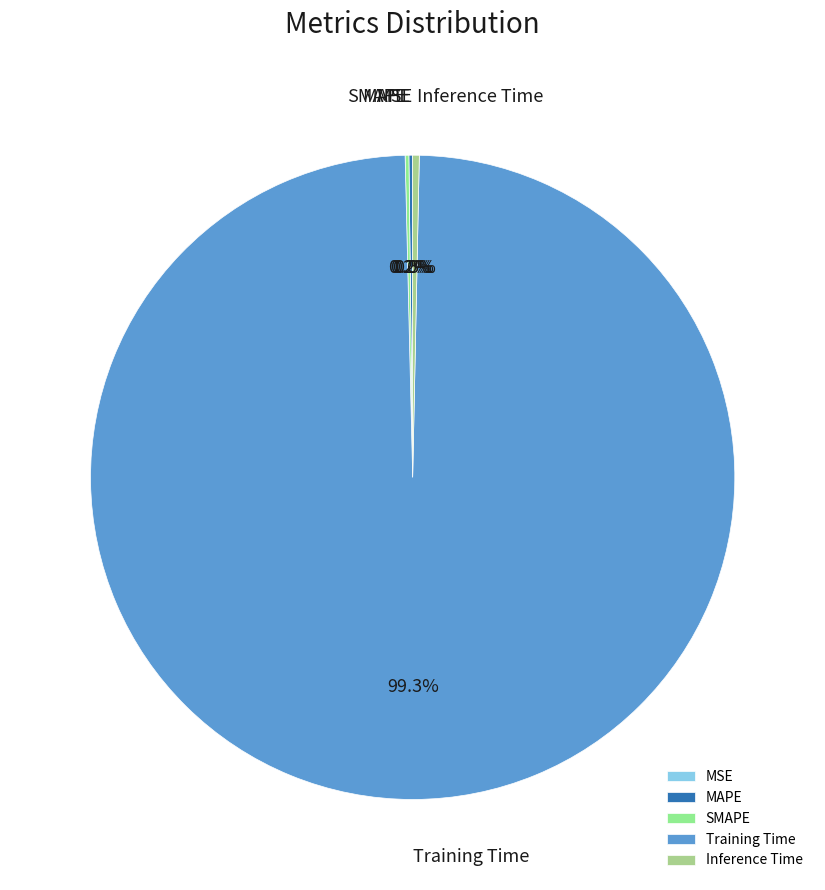

Which category has the biggest portion of the pie?

Training Time